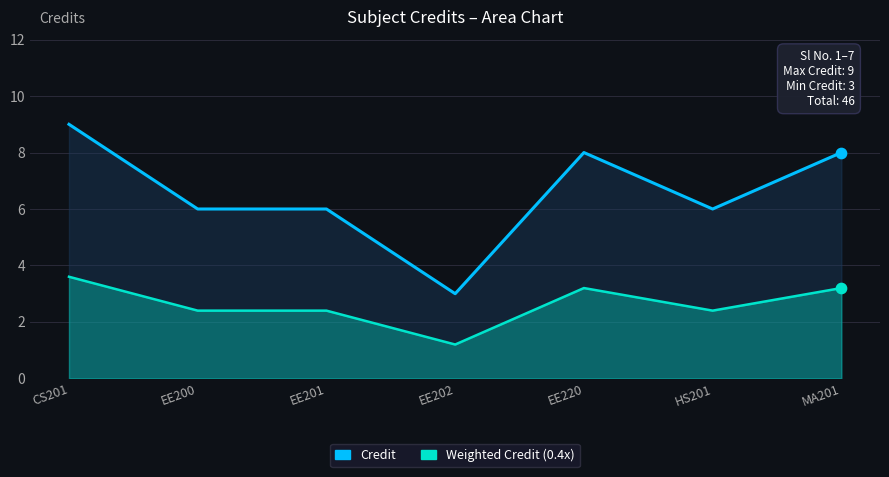

Which series reaches the maximum Y coordinate?

Credit